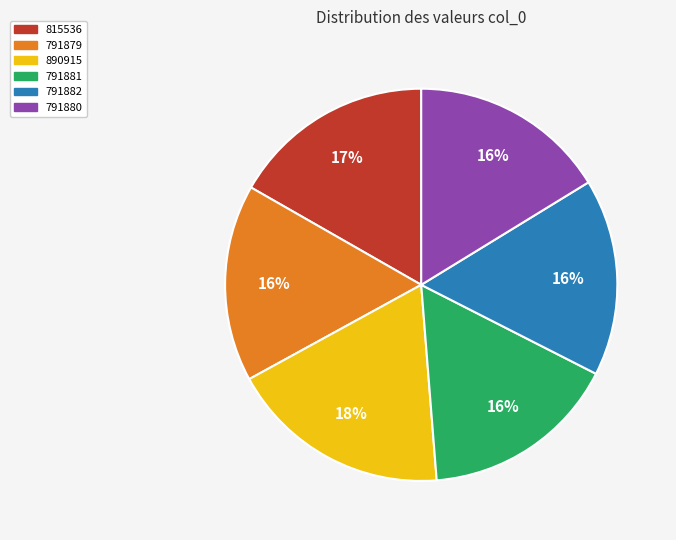

To the nearest percent, what portion does 791880 represent?

16%